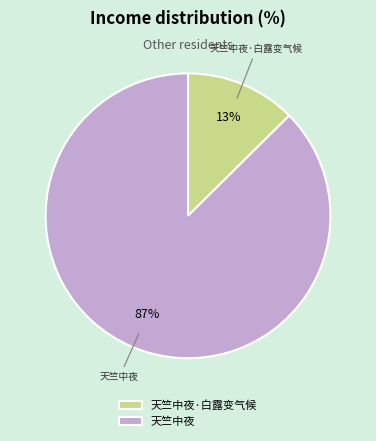

What is the smallest slice in the pie chart?

天竺中夜·白露变气候